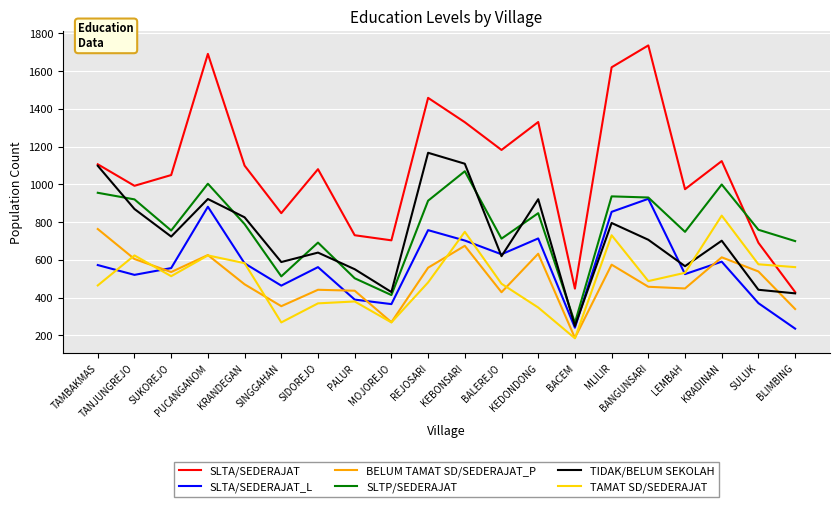

Is the value of TIDAK/BELUM SEKOLAH at TANJUNGREJO greater than the value of BELUM TAMAT SD/SEDERAJAT_P at BACEM?

Yes